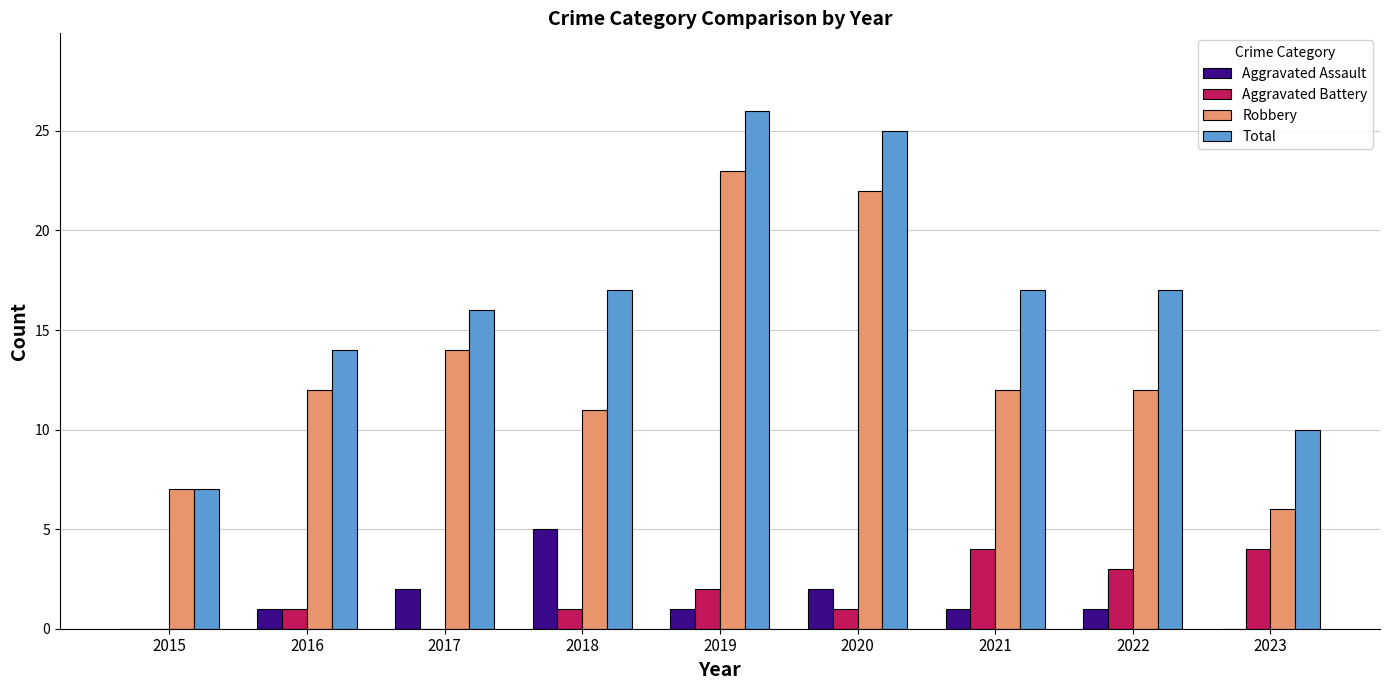

What is the highest value of the Aggravated Assault series?

5